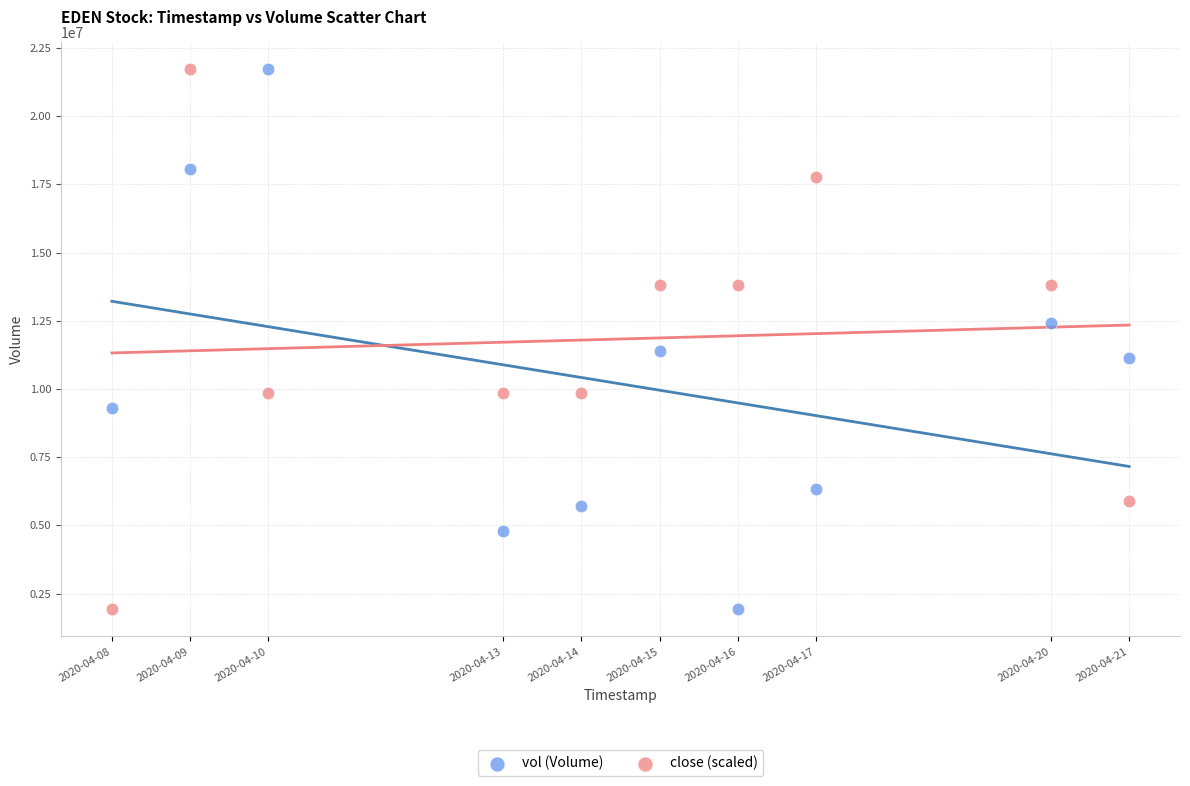

What is the X range (max minus min) for the scatter plot?

1123200.0